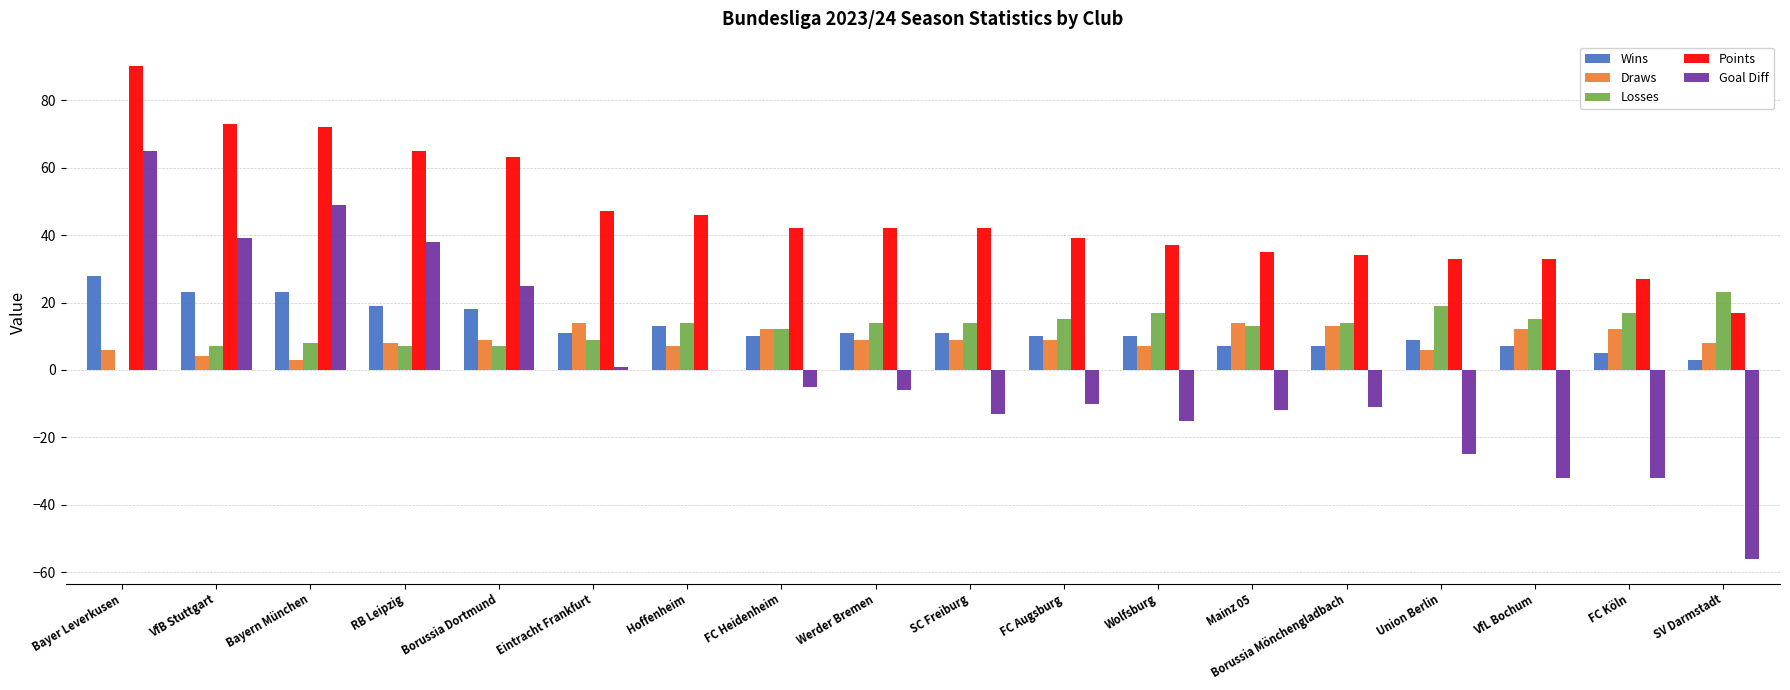

Is it true that Goal Diff equals 25 at Borussia Dortmund?

True